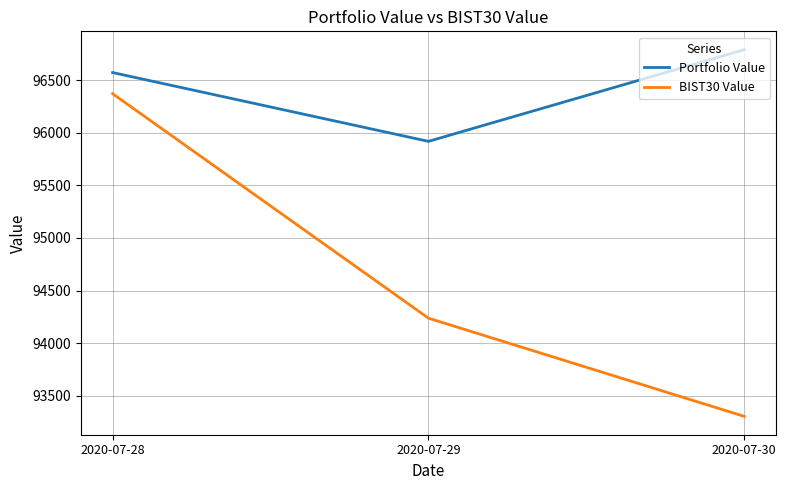

At which category is the sum across all series the highest?

2020-07-28